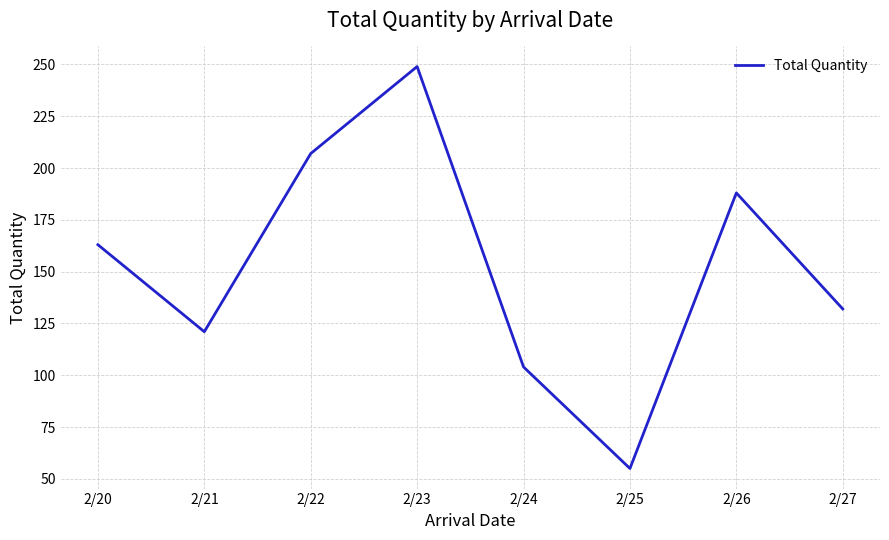

Reading left to right, extract all data points from this chart.

2/20=163	2/21=121	2/22=207	2/23=249	2/24=104	2/25=55	2/26=188	2/27=132